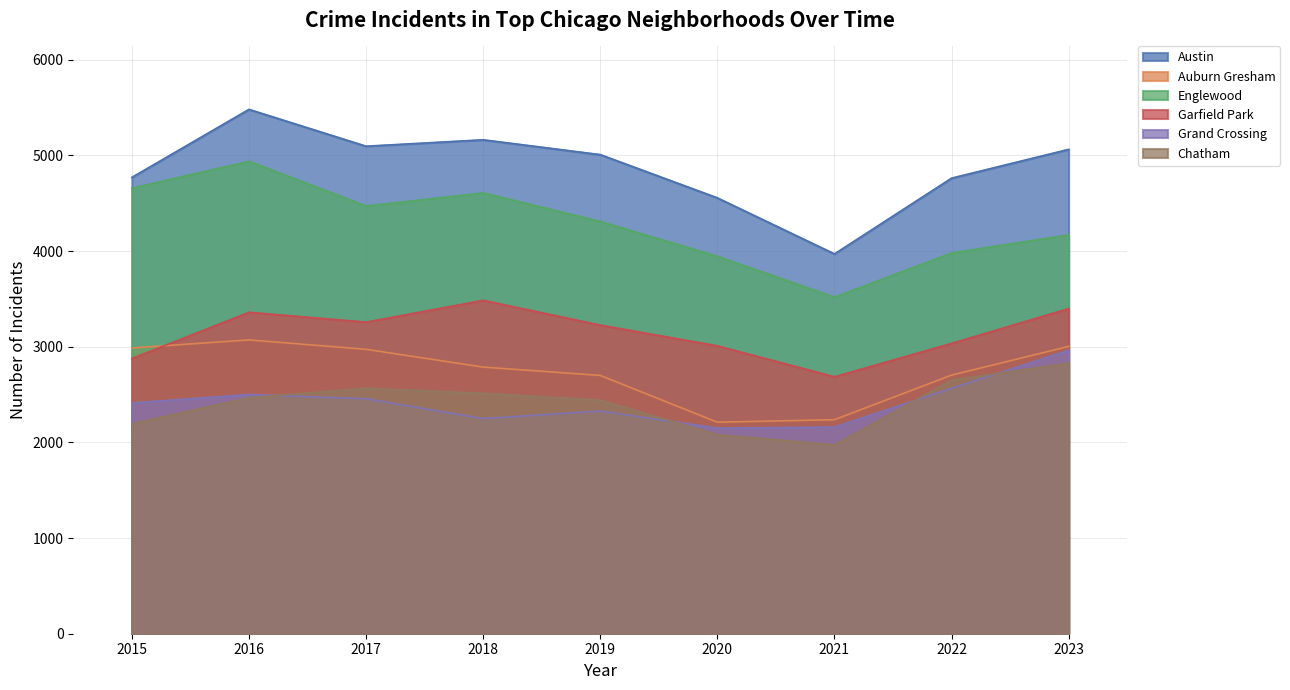

Reading left to right, list all the values displayed in this chart.

Austin: 2015=4770	2016=5481	2017=5096	2018=5163	2019=5008	2020=4556	2021=3970	2022=4762	2023=5063
Auburn Gresham: 2015=2987	2016=3071	2017=2973	2018=2787	2019=2700	2020=2211	2021=2237	2022=2703	2023=3003
Englewood: 2015=4658	2016=4938	2017=4471	2018=4608	2019=4309	2020=3945	2021=3518	2022=3980	2023=4169
Garfield Park: 2015=2877	2016=3360	2017=3257	2018=3485	2019=3226	2020=3009	2021=2686	2022=3035	2023=3399
Grand Crossing: 2015=2413	2016=2500	2017=2456	2018=2249	2019=2328	2020=2149	2021=2160	2022=2565	2023=2963
Chatham: 2015=2195	2016=2467	2017=2566	2018=2513	2019=2441	2020=2081	2021=1974	2022=2651	2023=2829